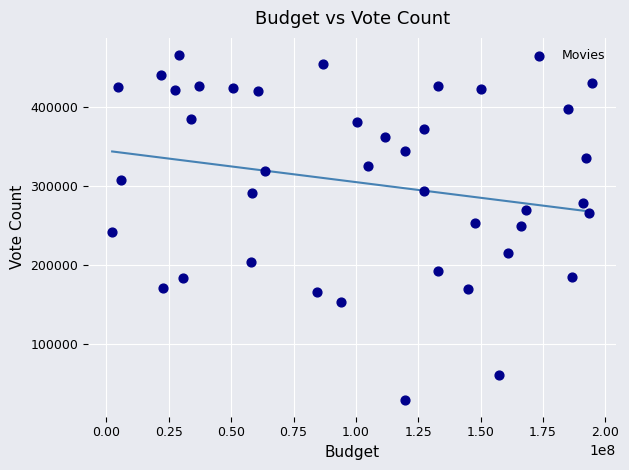

What is the range of X values (max minus min)?

192355287